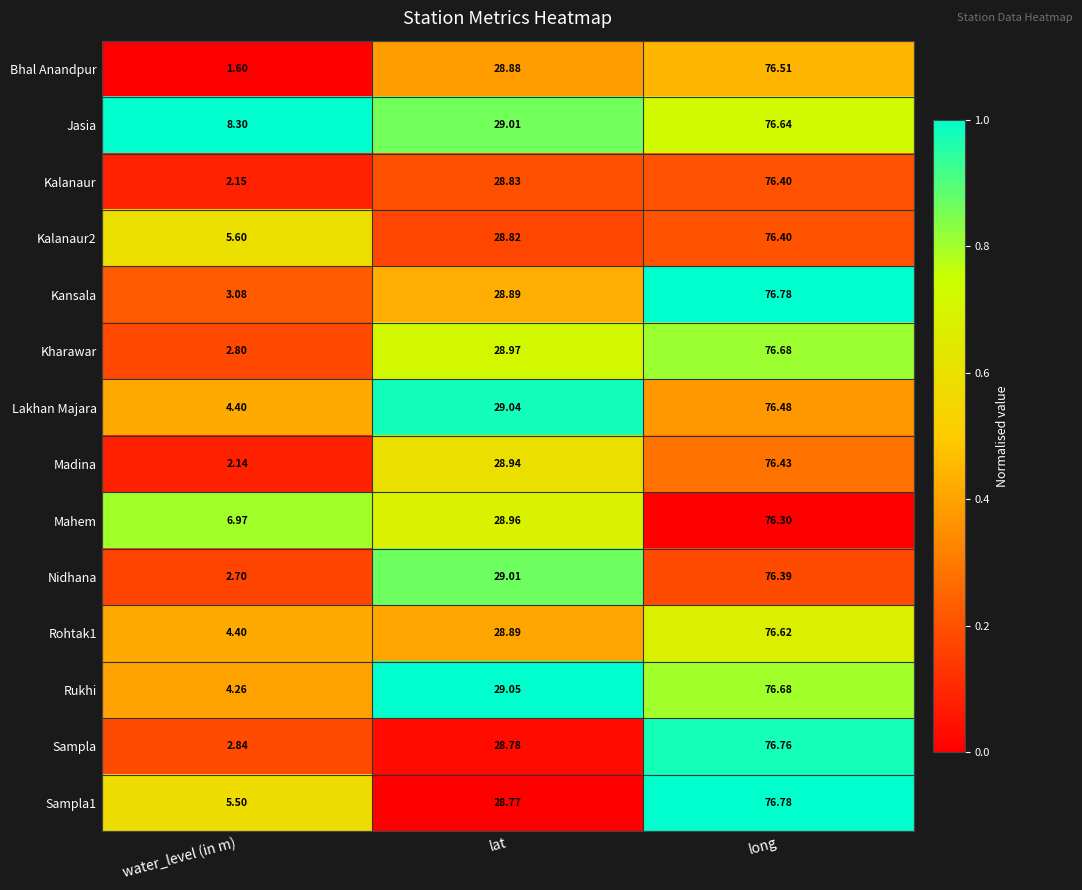

Which series has the largest range (max minus min)?

Bhal Anandpur